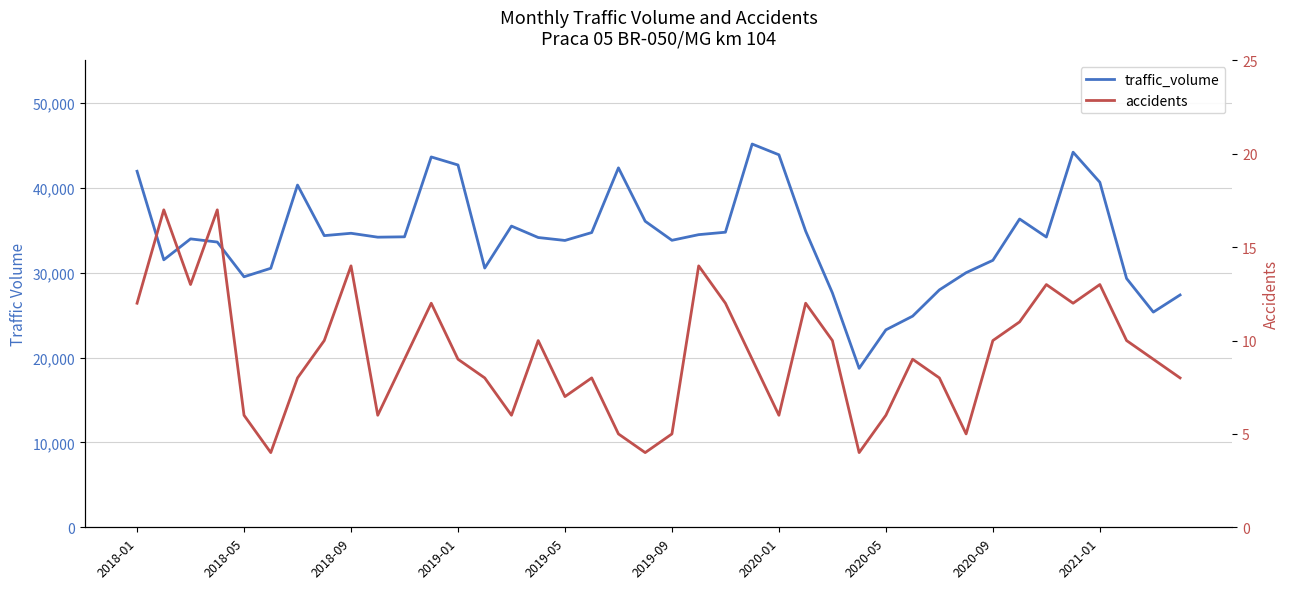

What is the sum of the traffic_volume values at 28 and 21?

57740